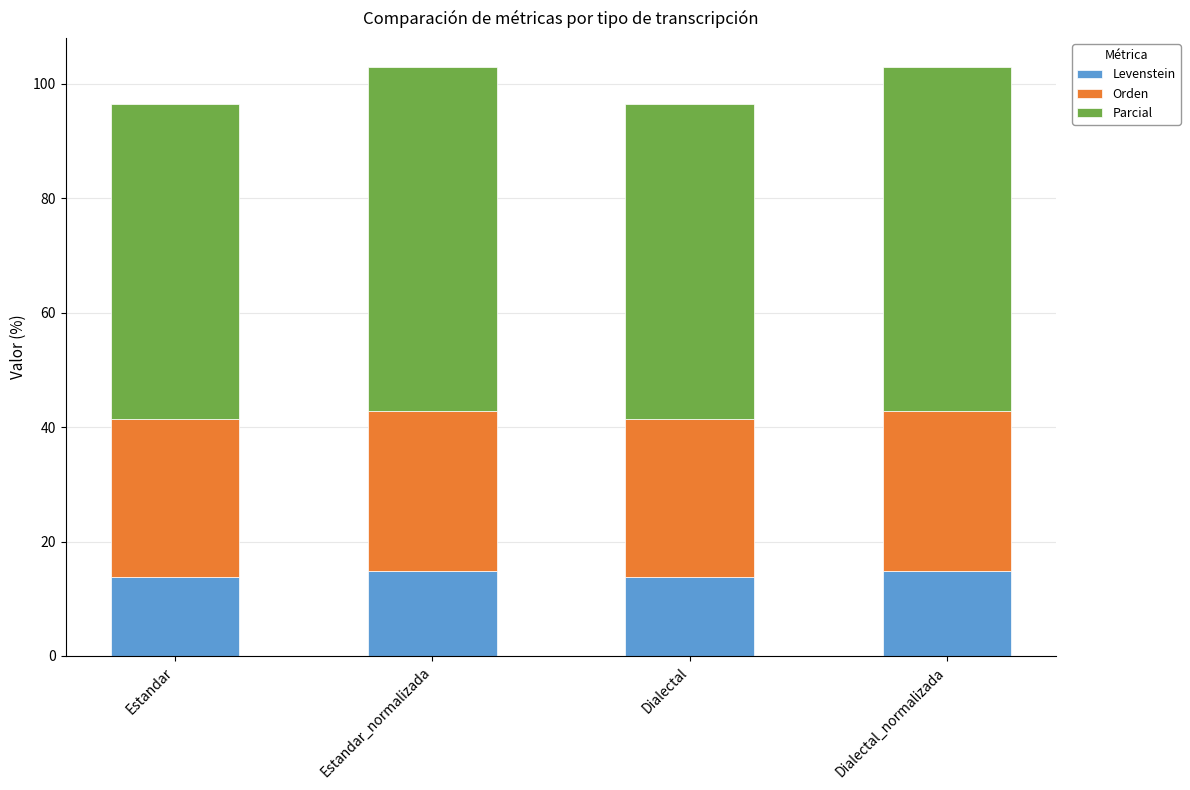

Reading left to right, list the values for the Levenstein series.

13.7	14.9	13.7	14.9